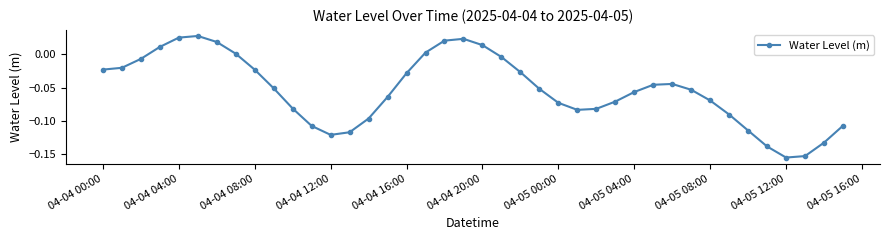

How many points are higher than both their immediate neighbors (excluding endpoints)?

3